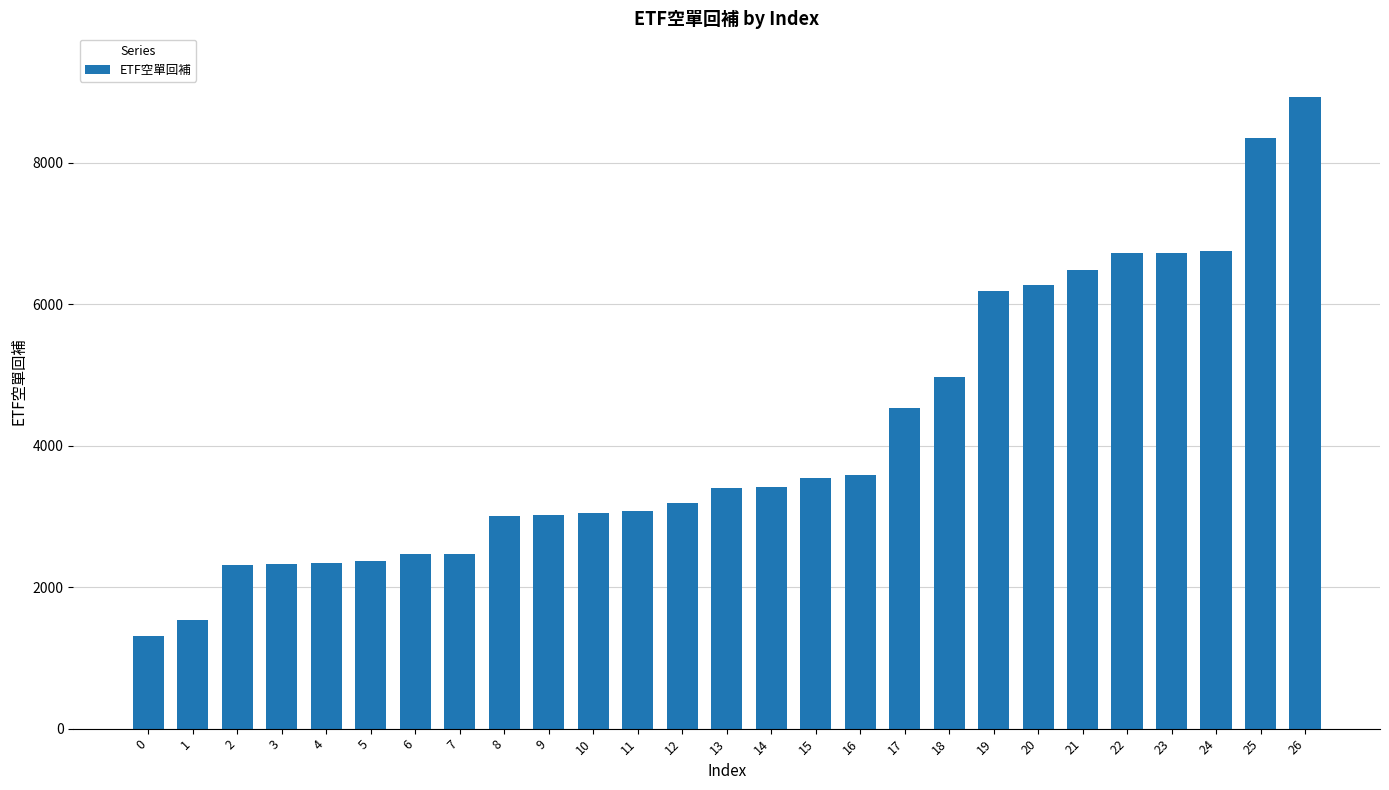

How many series are shown in this chart?

1